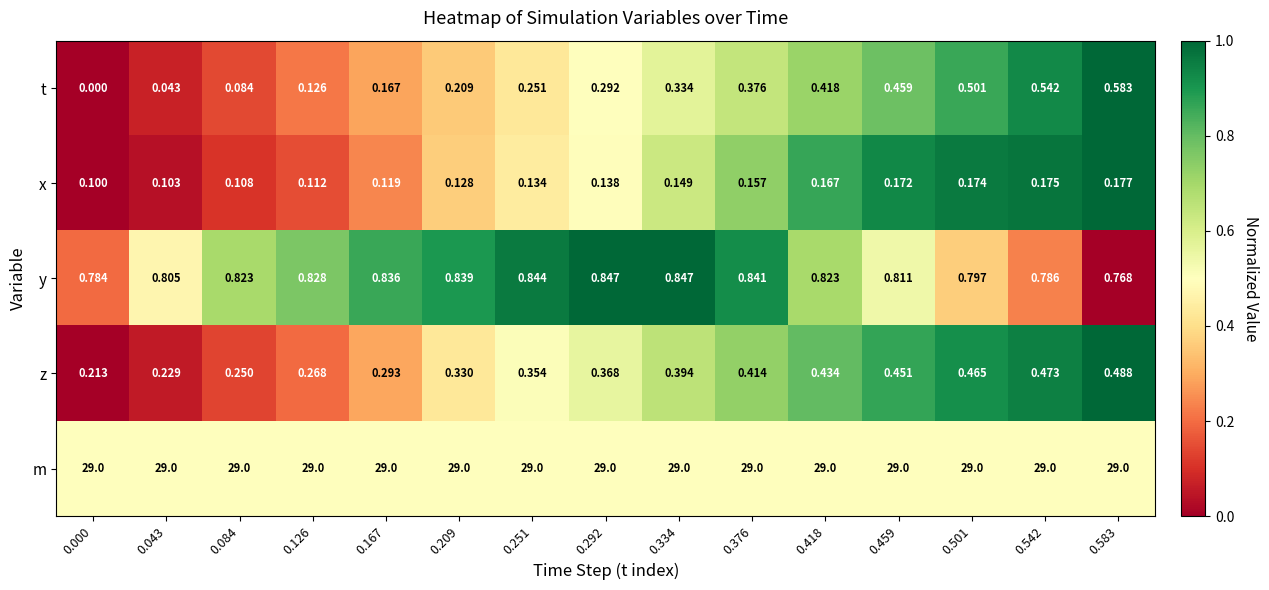

How many categories are shown in the chart?

15